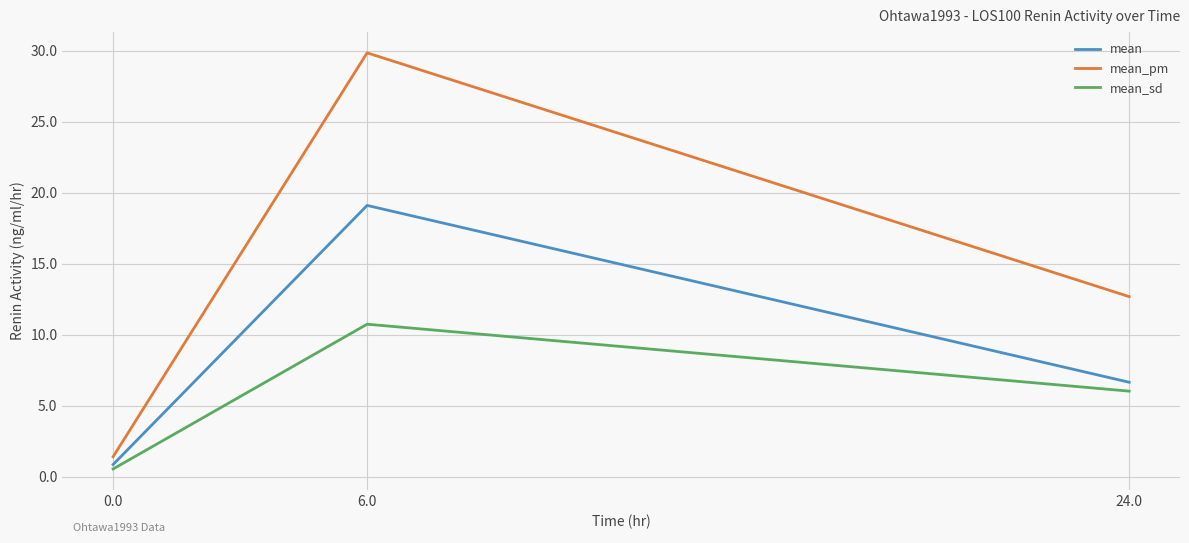

What are all the series names shown in the legend?

mean, mean_pm, mean_sd